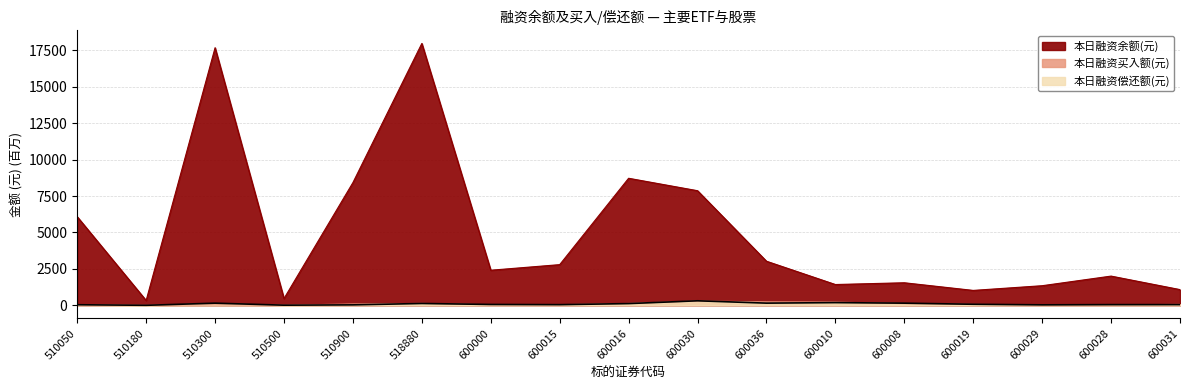

What are all the series names shown in the legend?

本日融资余额(元), 本日融资买入额(元), 本日融资偿还额(元)